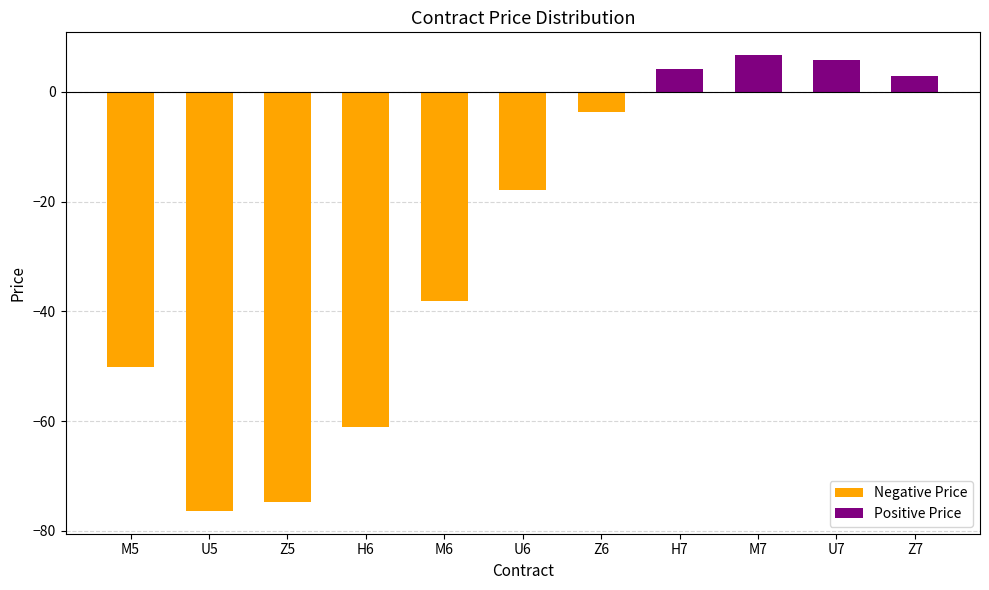

Does the chart contain any negative values?

Yes